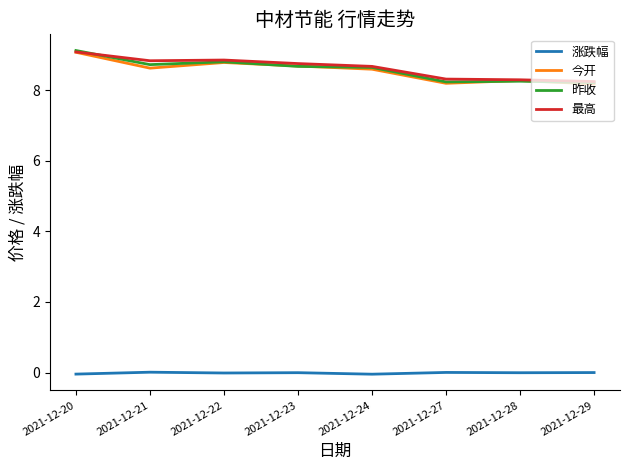

At which category does the chart reach its peak across all series?

2021-12-20